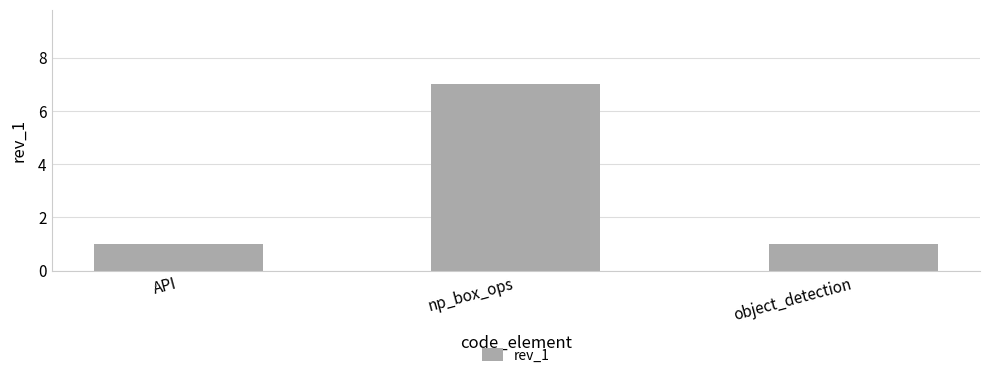

Reading left to right, list all the values displayed in this chart.

1	7	1